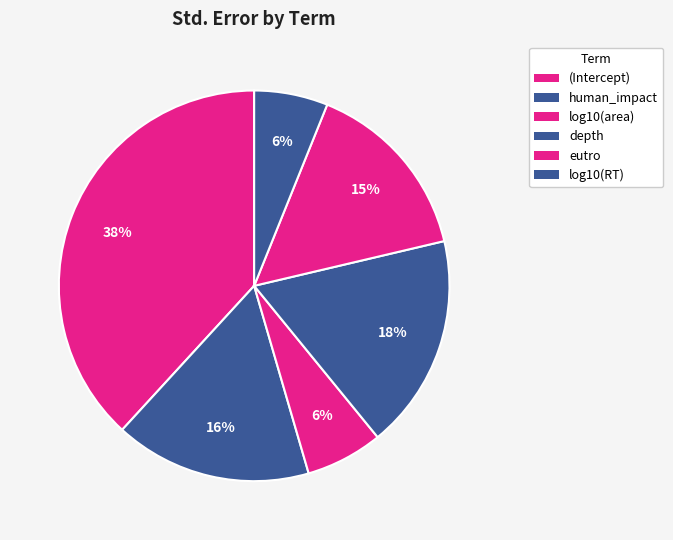

Count the number of slices in the pie.

6